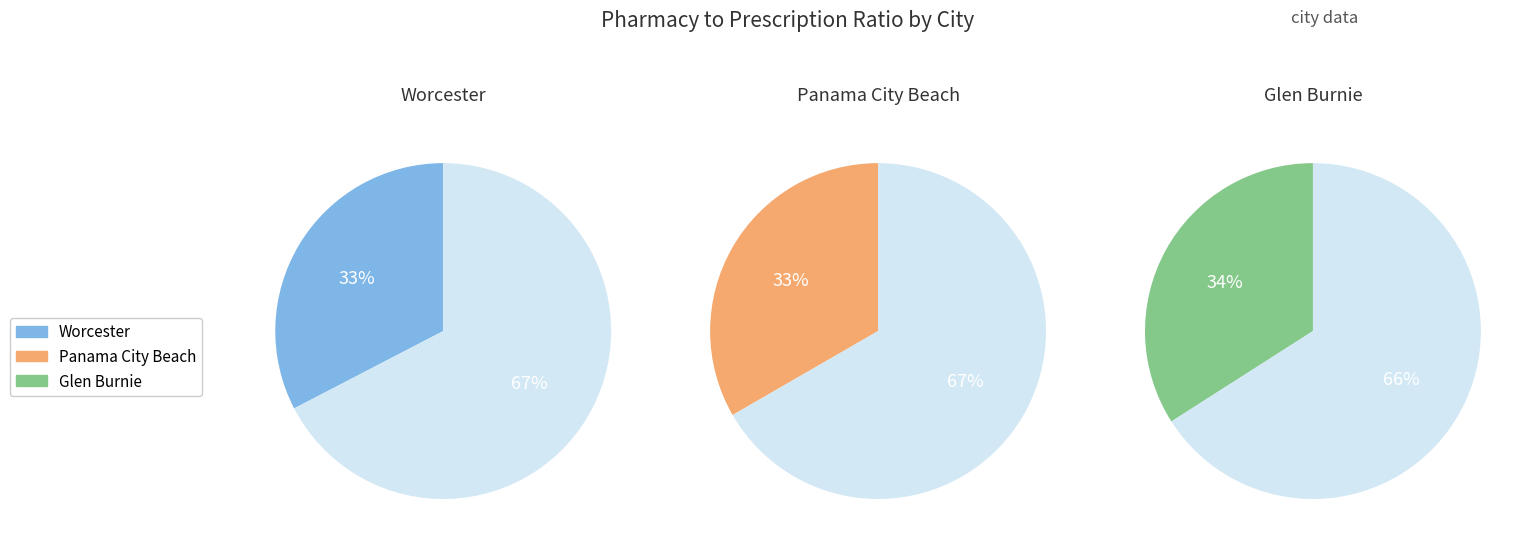

Count the number of slices in the pie.

3